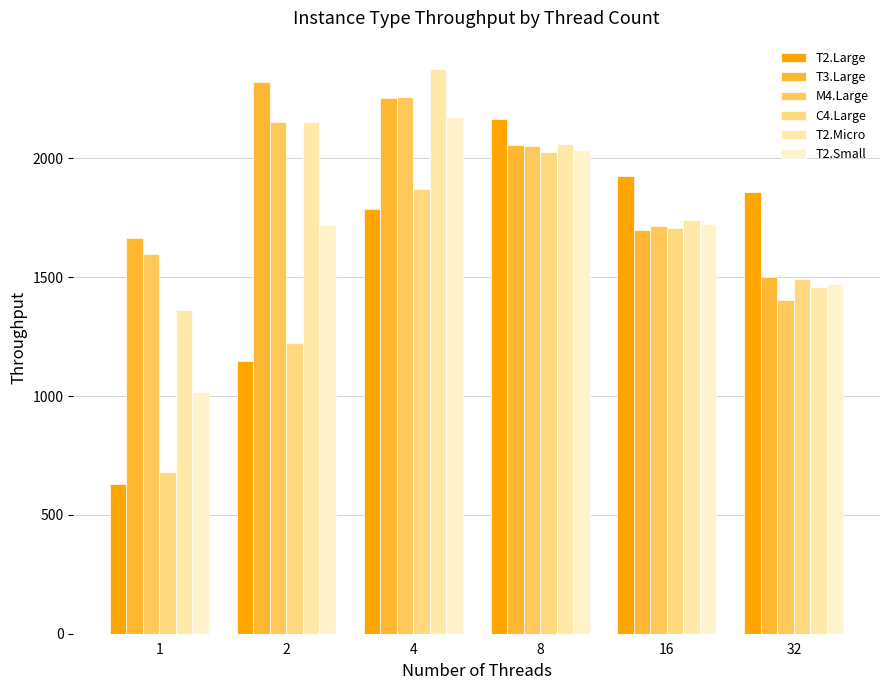

The C4.Large series shows 1191.6 at 8. True or false?

False